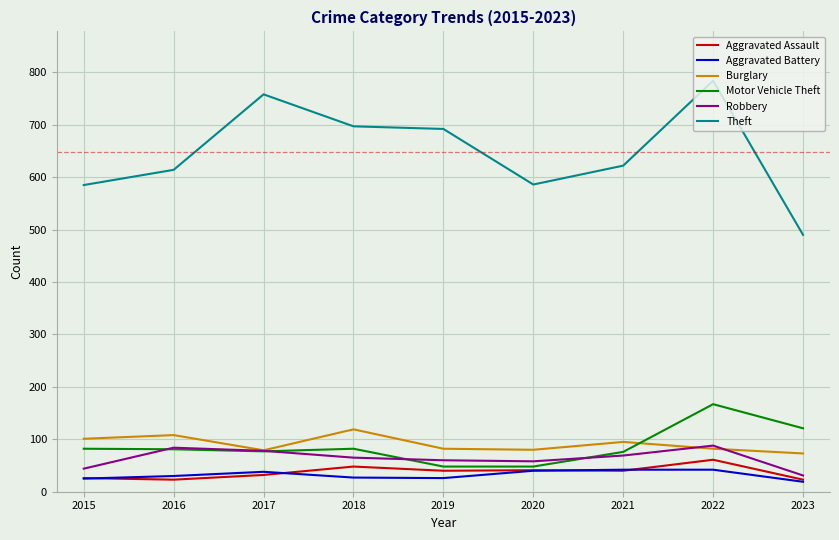

Between 2015 and 2019, which series saw the biggest shift?

Theft